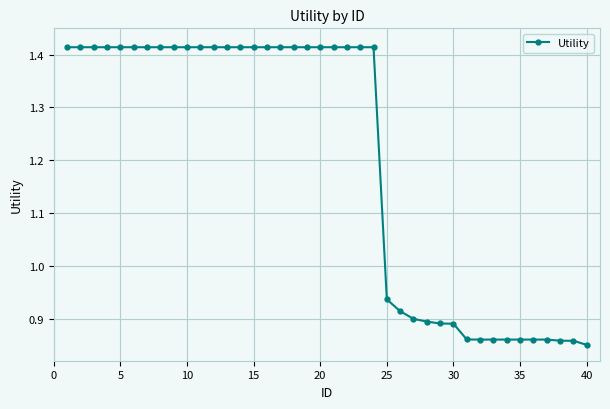

What is the sum of all values?

48.0